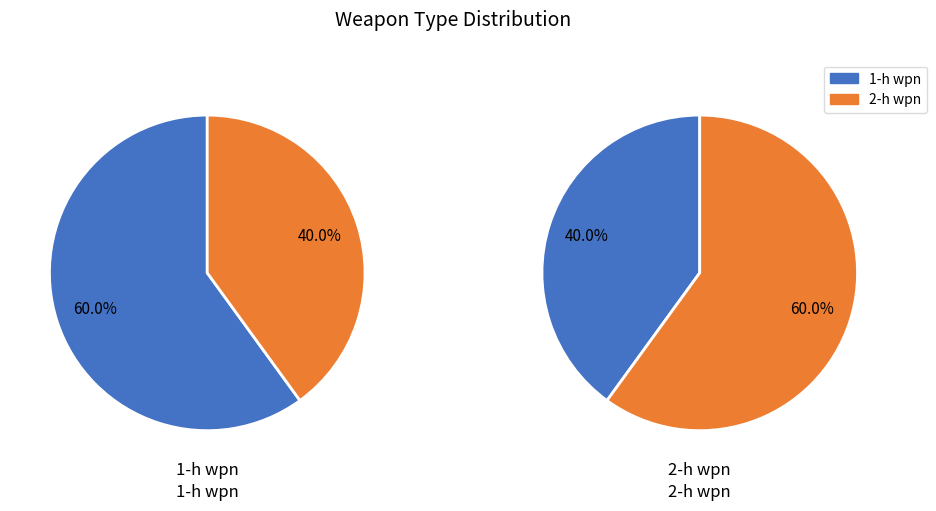

Combined, what portion of the pie is 1-h wpn and 2-h wpn?

100.0%